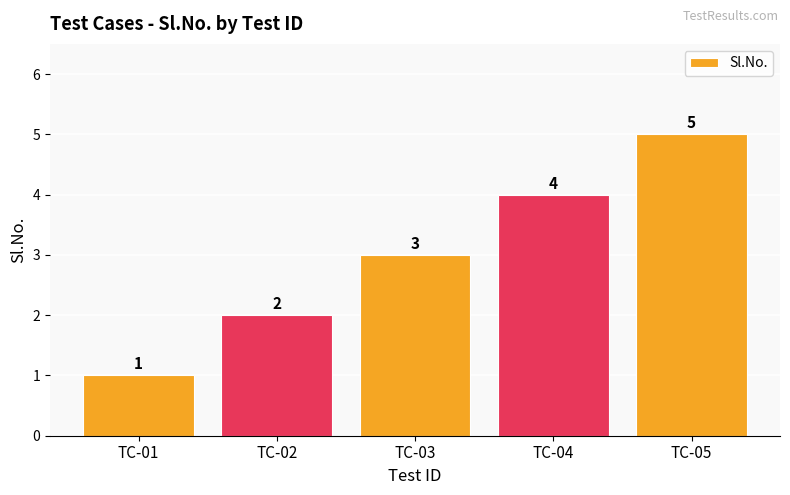

What is the ratio of the value at TC-05 to the value at TC-02?

2.5